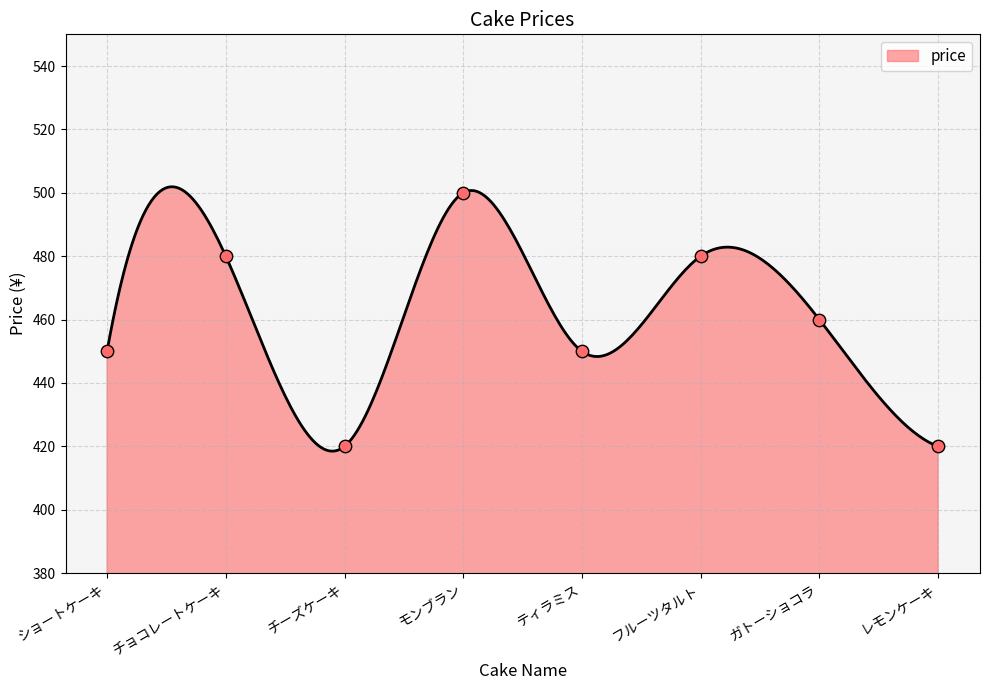

What is the change in value from チョコレートケーキ to モンブラン?

+20